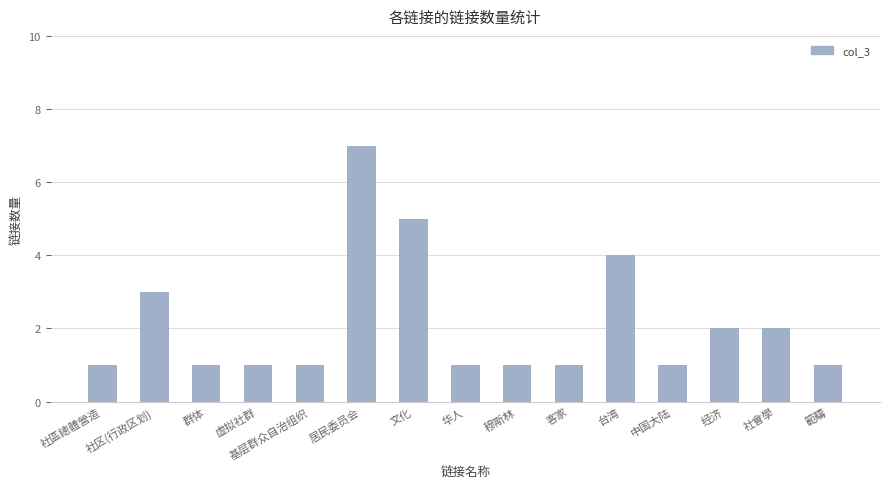

Count the number of categories in the chart.

15